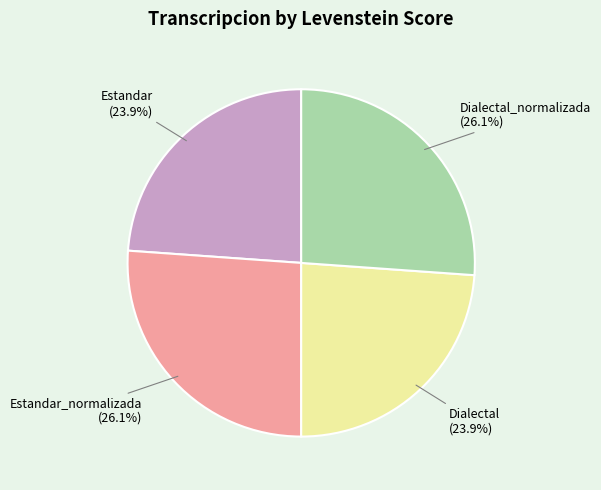

To the nearest percent, what is the difference between the Dialectal_normalizada and Estandar slice percentages?

2%